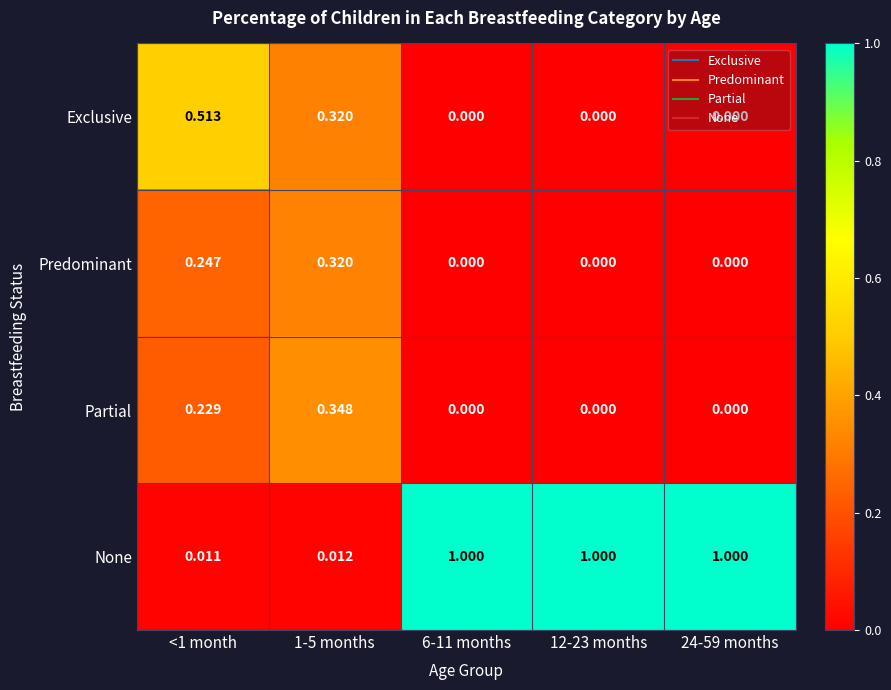

List the series in order of their peak value, highest first.

None, Exclusive, Partial, Predominant